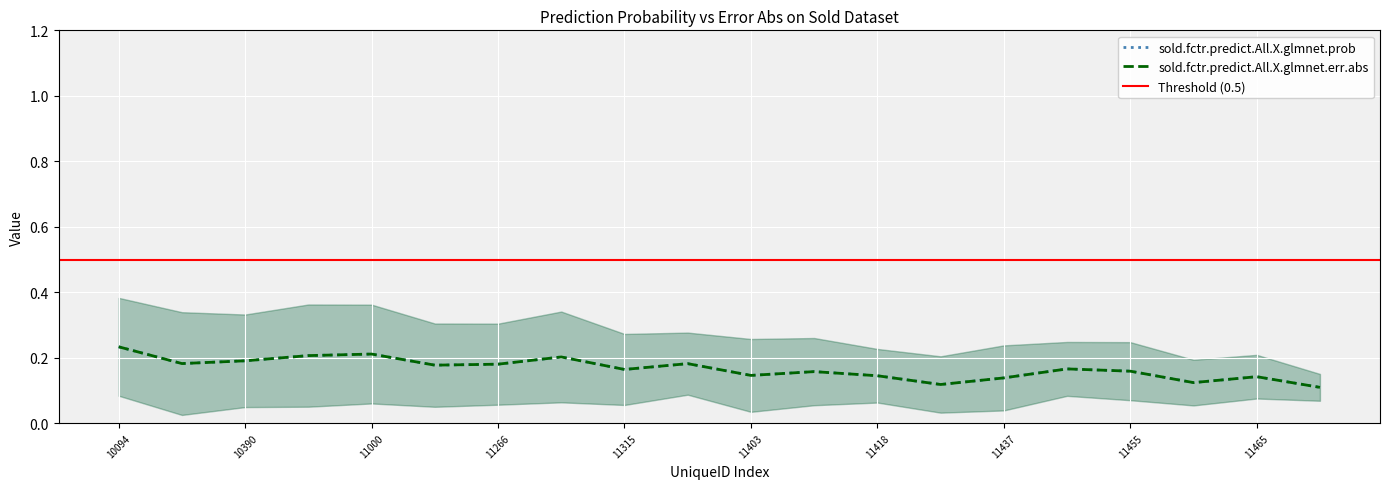

Is the value of sold.fctr.predict.All.X.glmnet.prob at 11459 greater than the value of sold.fctr.predict.All.X.glmnet.err.abs at 11393?

No